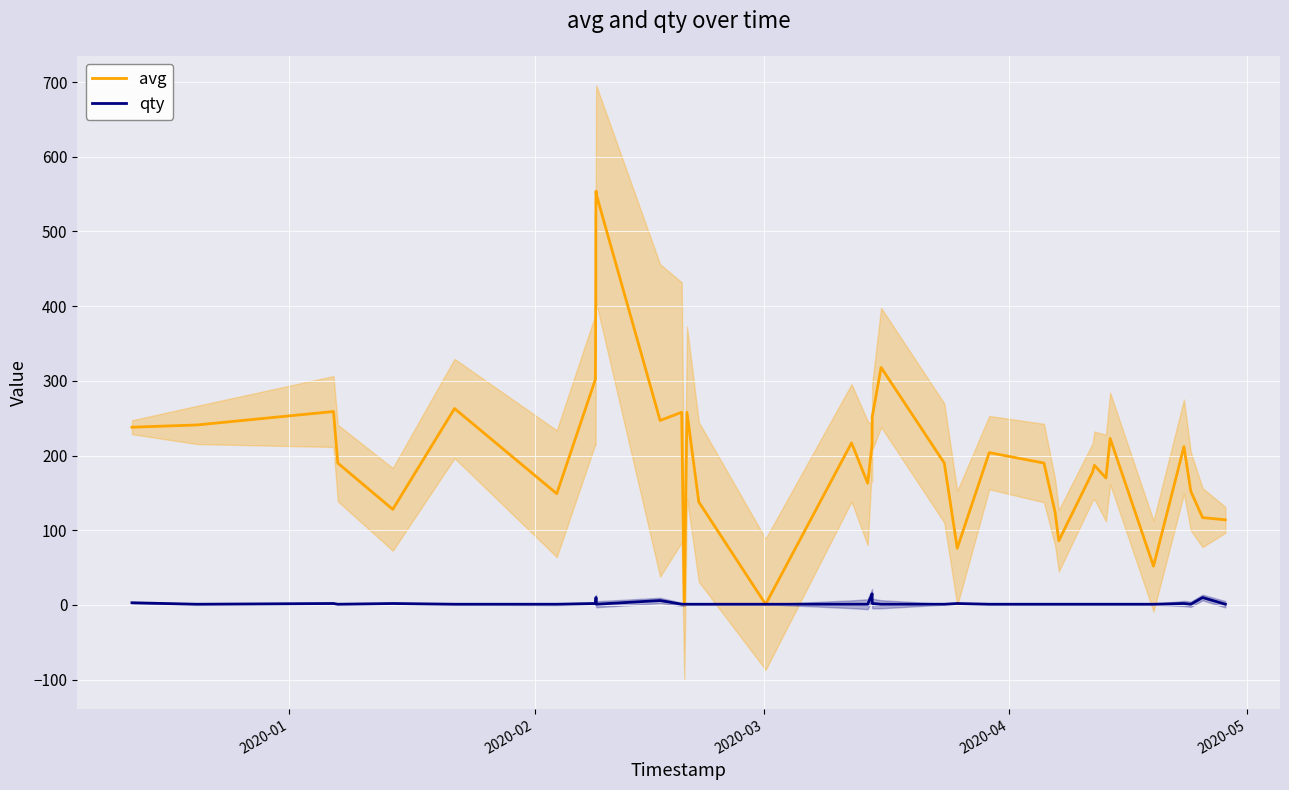

True or false: qty and avg intersect in this chart.

False